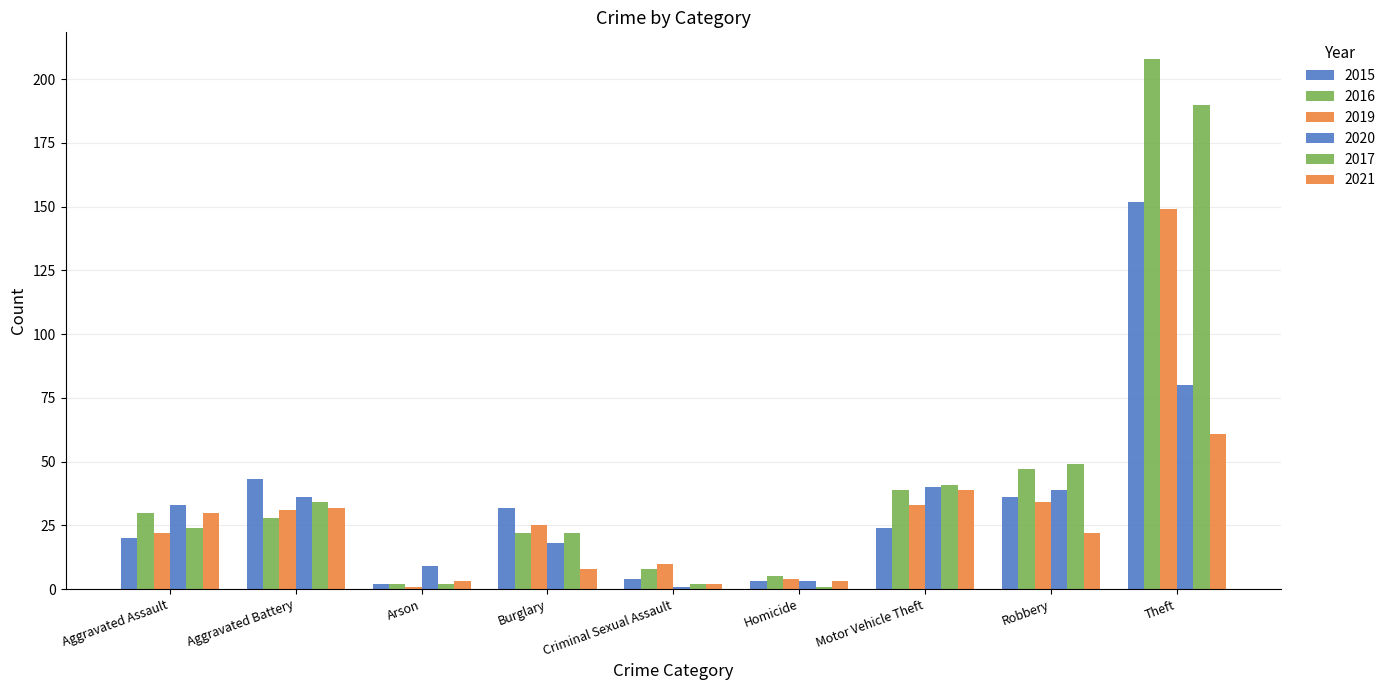

What is the value of the 2020 bar at the 5th from the left?

1